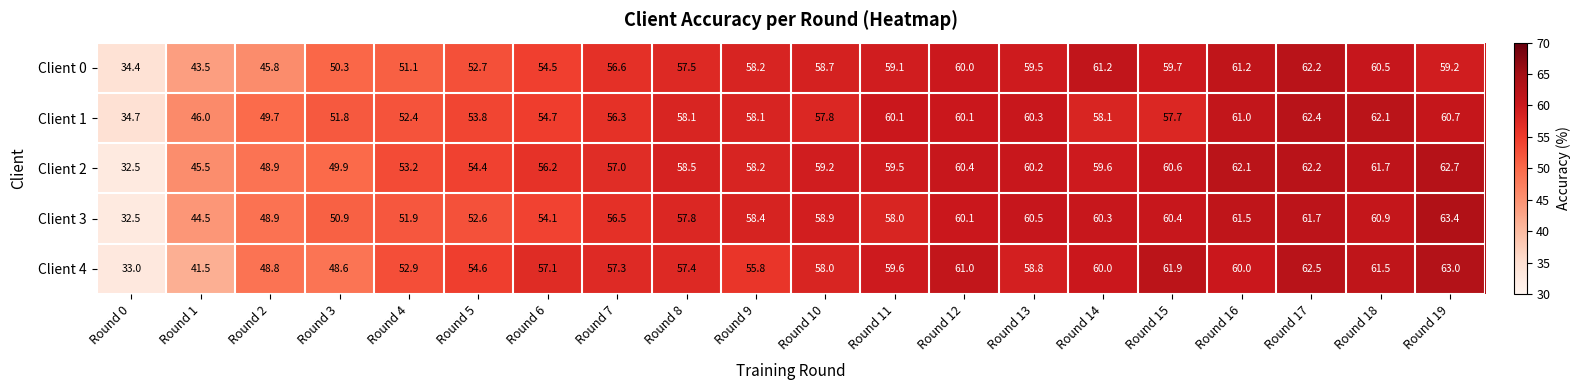

Count the number of data series in this chart.

5